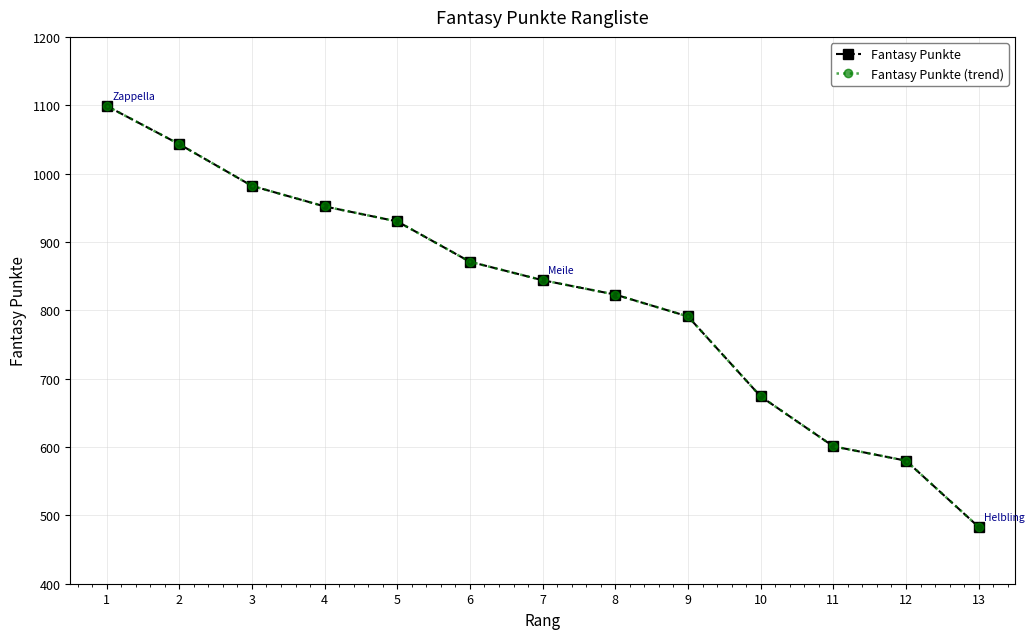

Which series has the largest range (max minus min)?

Fantasy Punkte